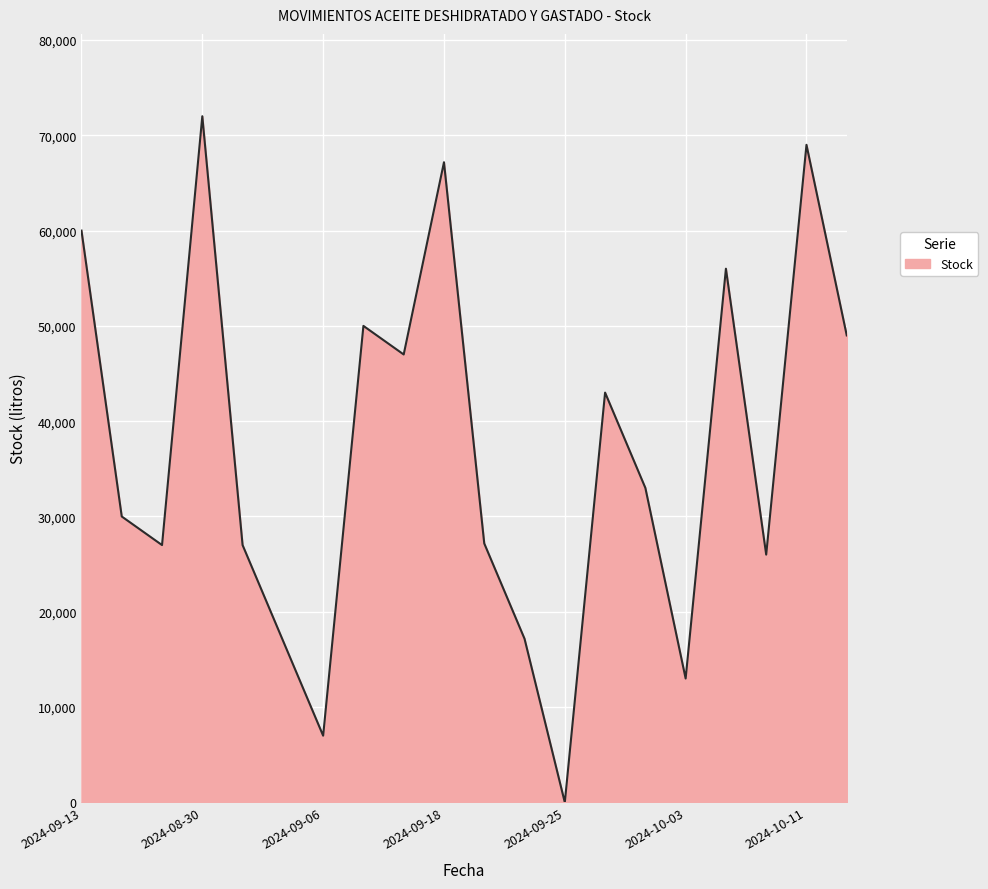

What is the difference between the maximum and minimum values?

72000